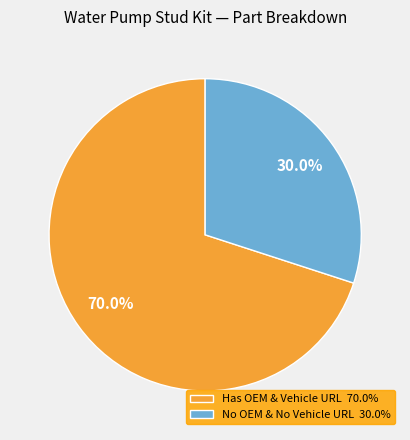

Approximately how many times larger is the value at Has OEM & Vehicle URL 70.0% compared to No OEM & No Vehicle URL 30.0%?

2.3